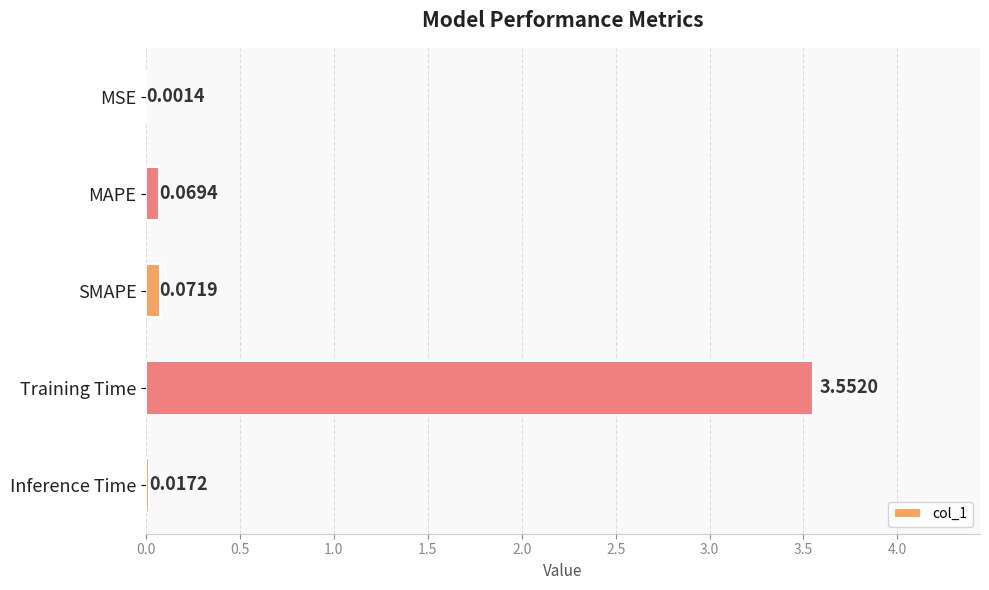

Where is the data nearest to the value 1?

SMAPE